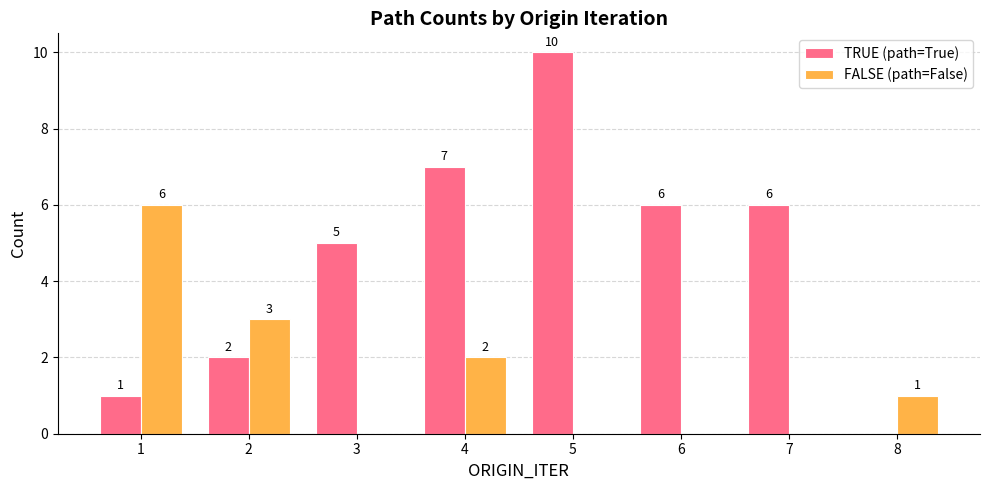

What is the sum of the TRUE (path=True) values at 1 and 5?

11